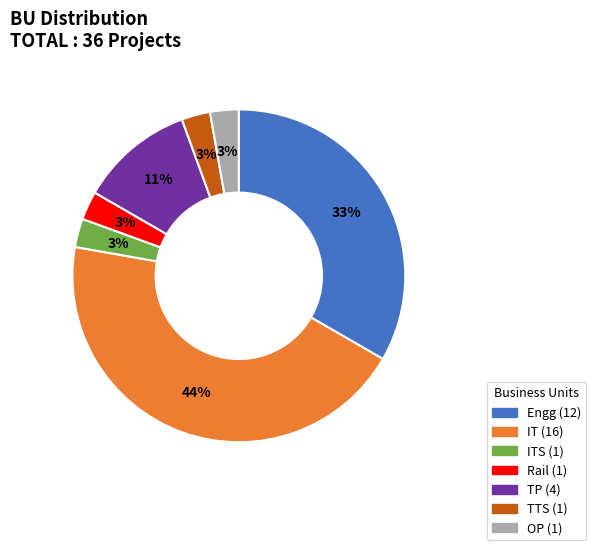

To the nearest percent, what is the average slice percentage?

14%